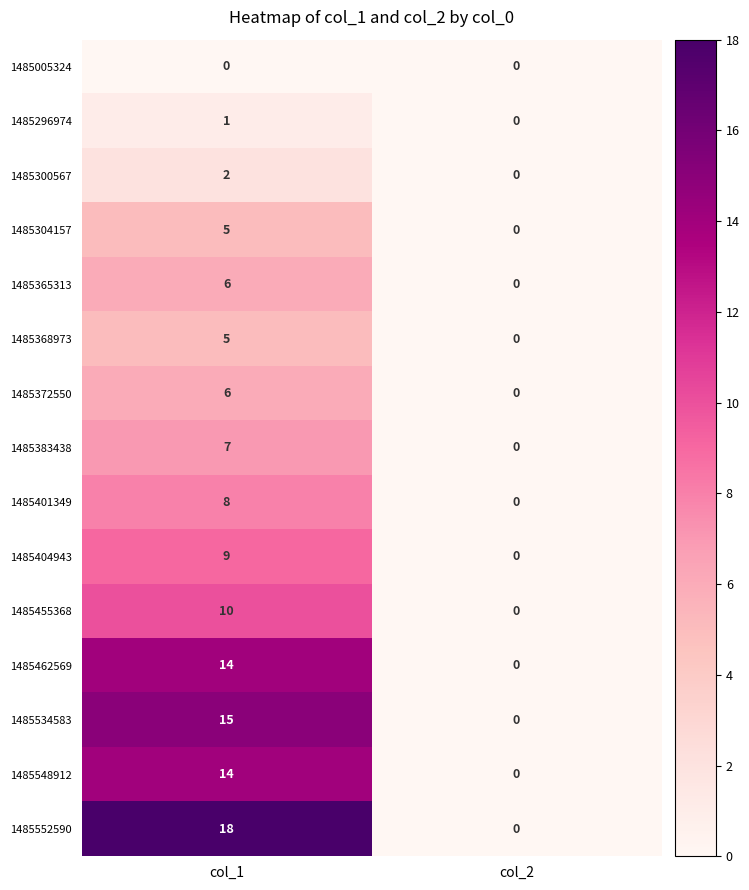

At which label does 1485304157 reach its minimum?

col_2